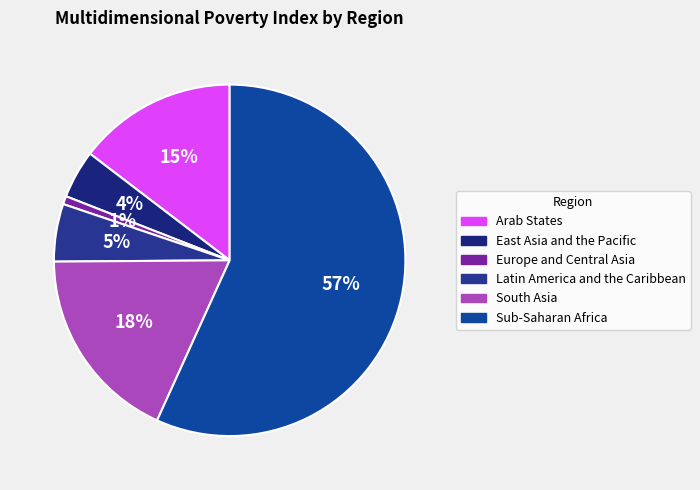

To the nearest percent, what portion does Arab States represent?

15%